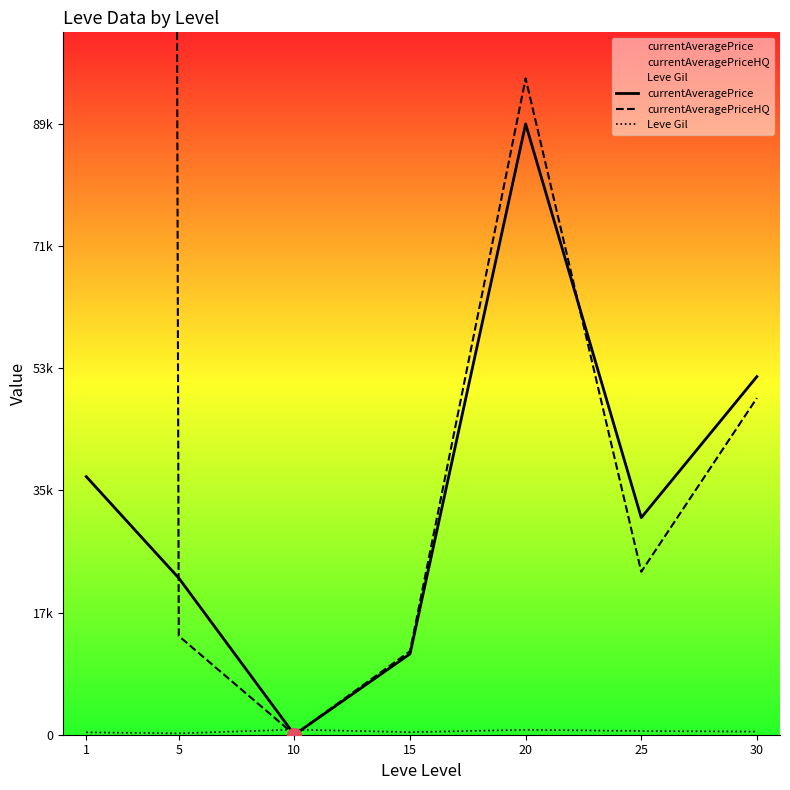

How many values in the Leve Gil series are below 452?

3